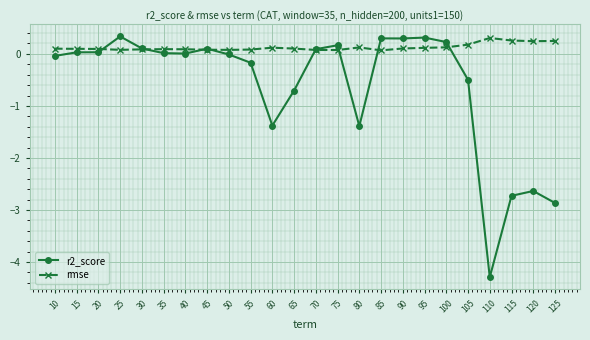

The value of r2_score at 105 is -0.3. True or false?

False